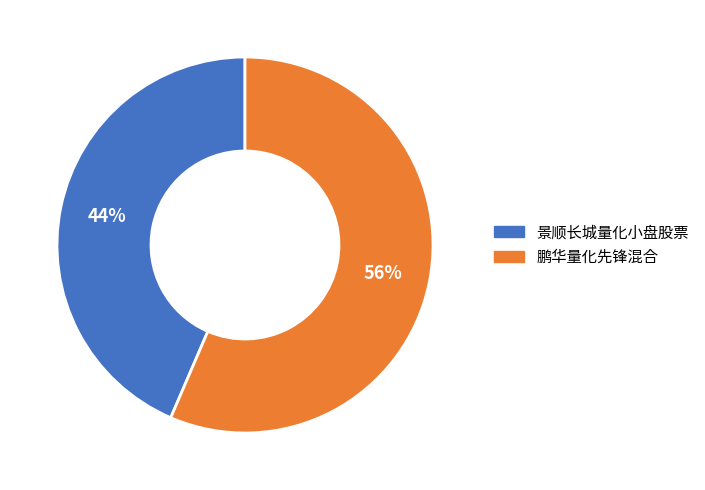

To the nearest percent, what portion does 景顺长城量化小盘股票 represent?

44%